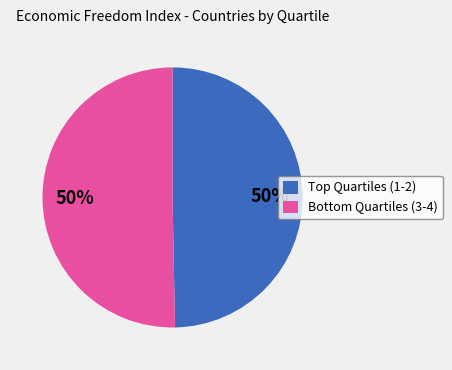

To the nearest percent, what is the average slice percentage?

50%